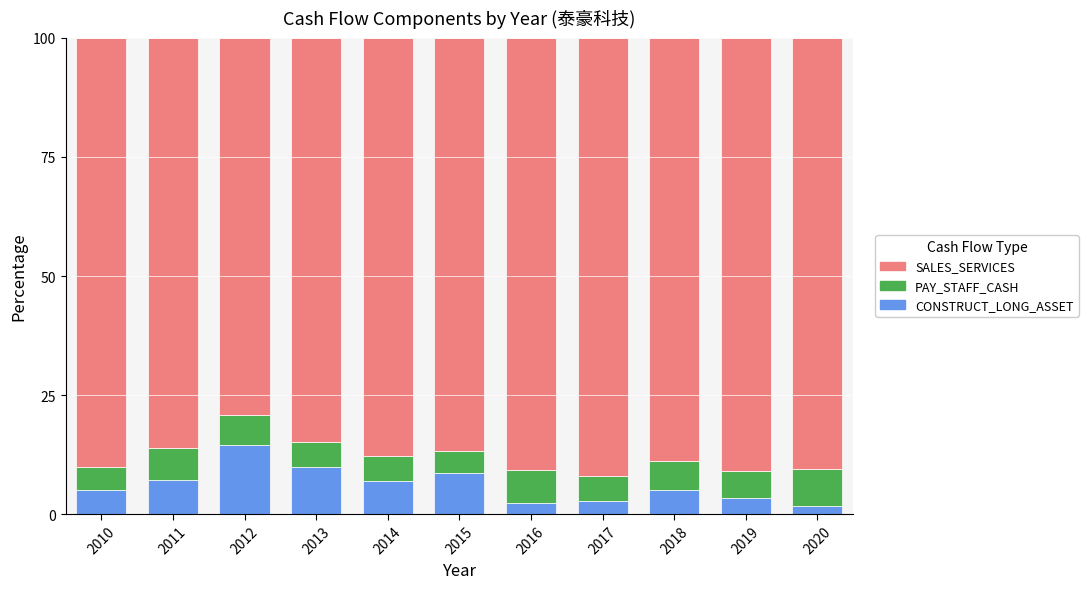

The value of CONSTRUCT_LONG_ASSET at 2017 is 2.7. True or false?

True